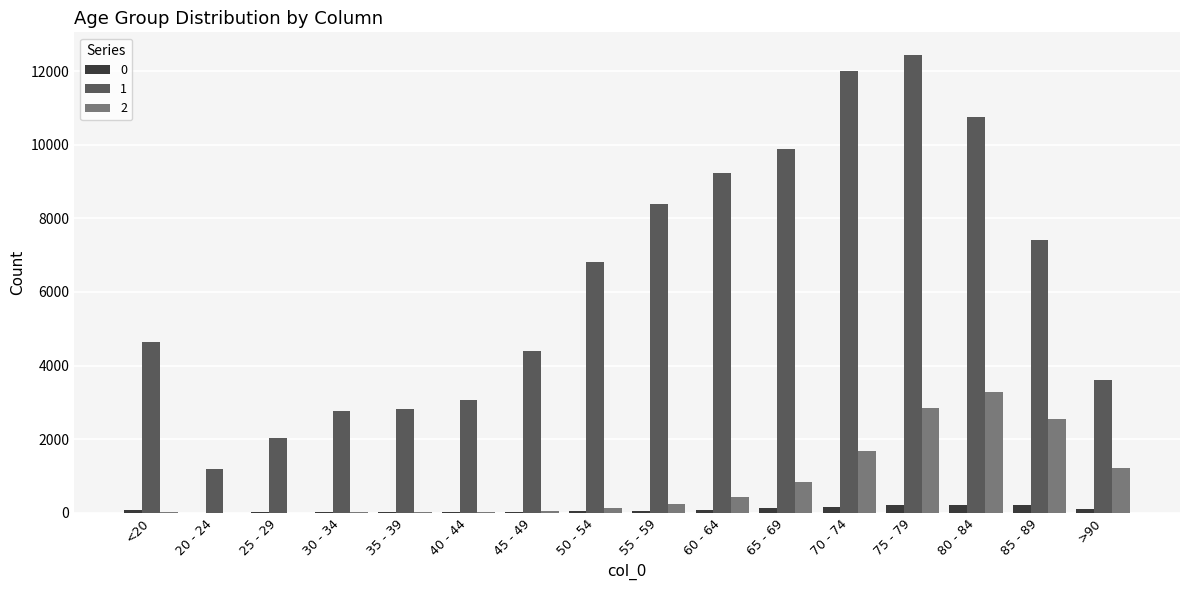

Is the value of 1 at 35 - 39 greater than the value of 2 at 25 - 29?

Yes